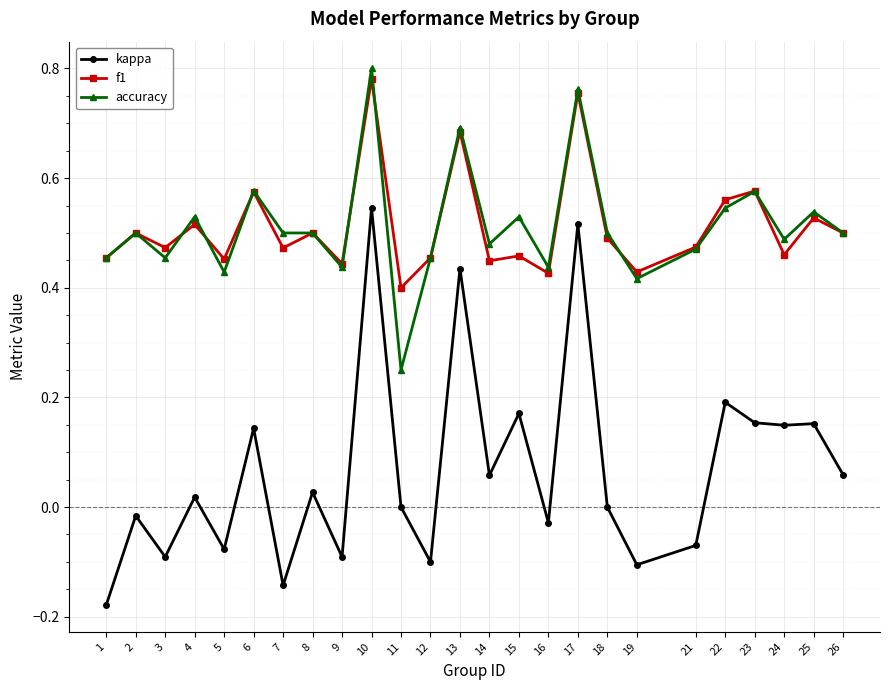

At which category is the sum across all series the highest?

10